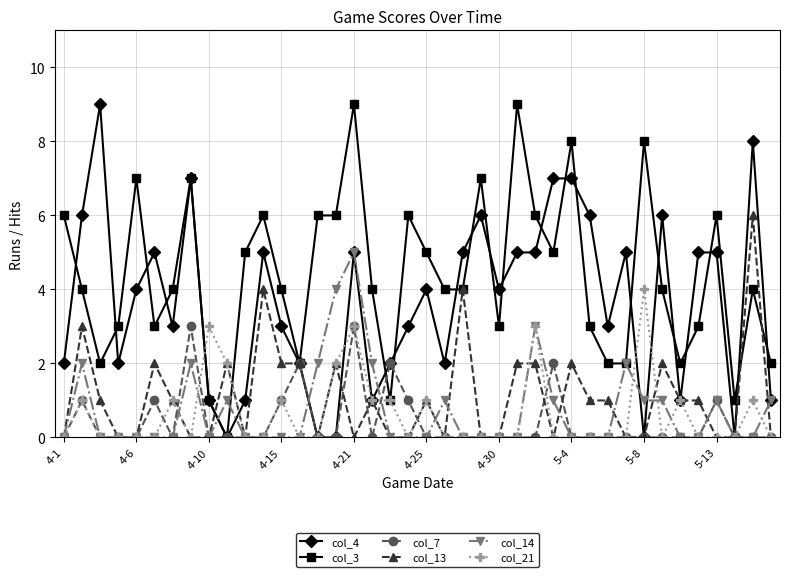

True or false: col_13 has more than 0 interior local peaks.

True